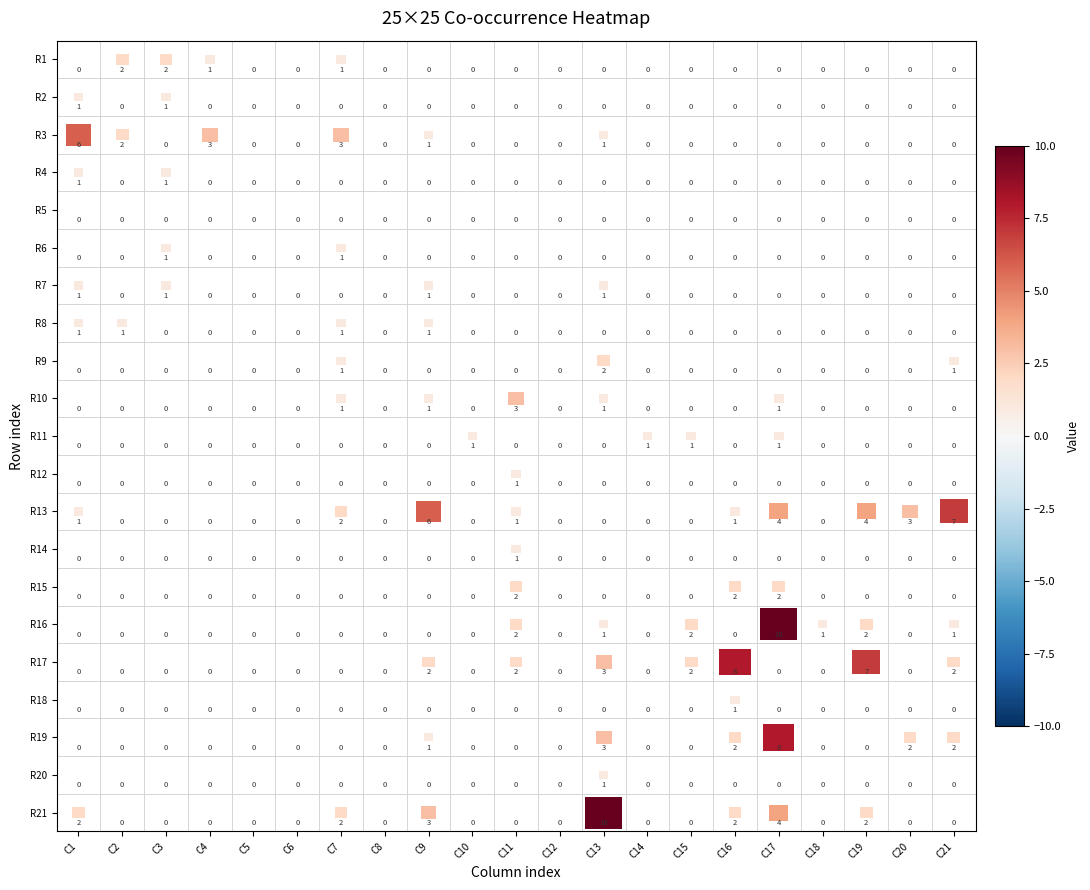

What is the spread (max minus min) of values at 21?

7